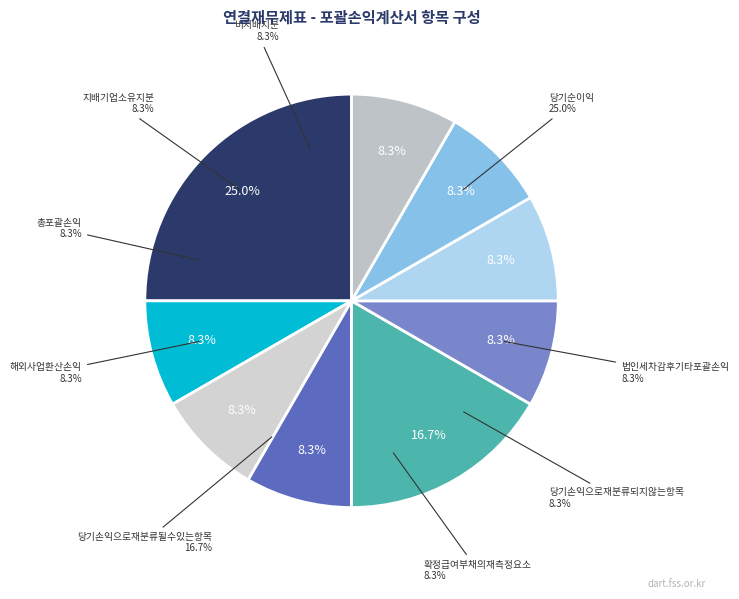

True or false: 해외사업환산손익 accounts for 8% of the total.

True